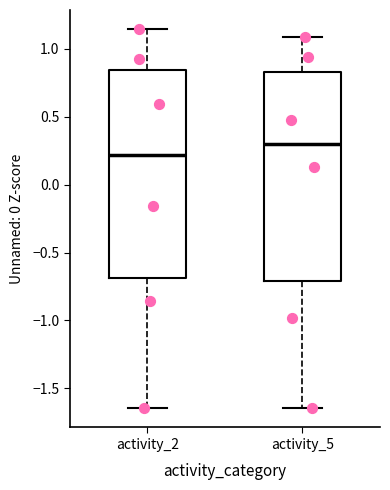

Where is the lower edge of the box for activity_5 on the y-axis? The values are not printed on the chart, so give them approximately, as read against the axis.

-0.70